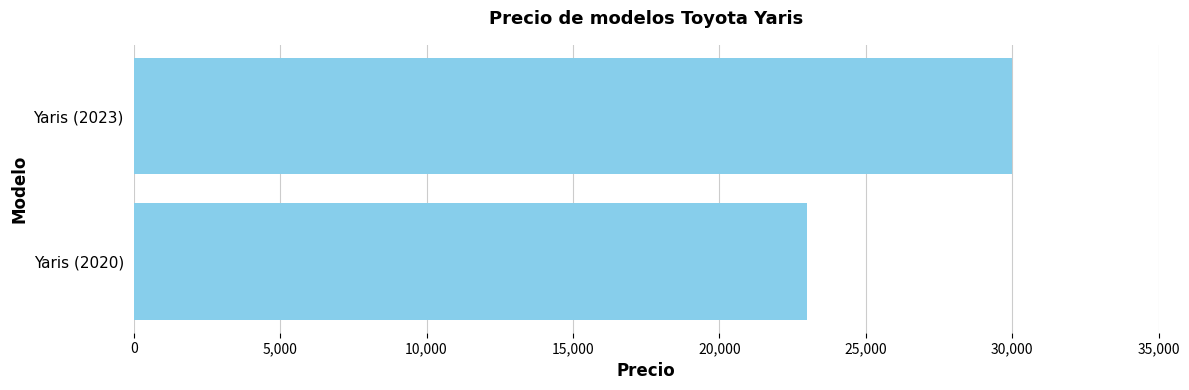

Rank the categories by value from lowest to highest.

Yaris (2020), Yaris (2023)